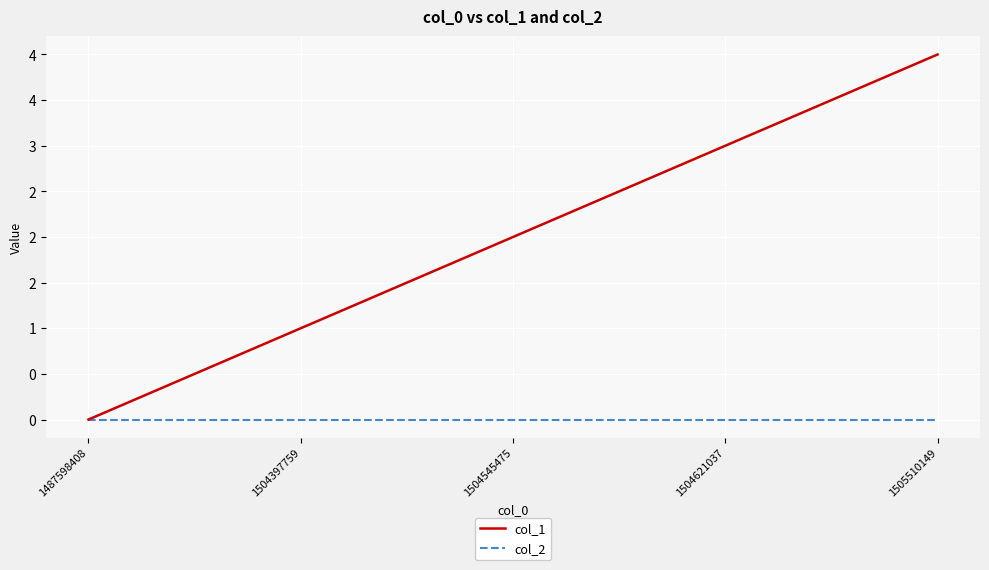

What are all the series names shown in the legend?

col_1, col_2